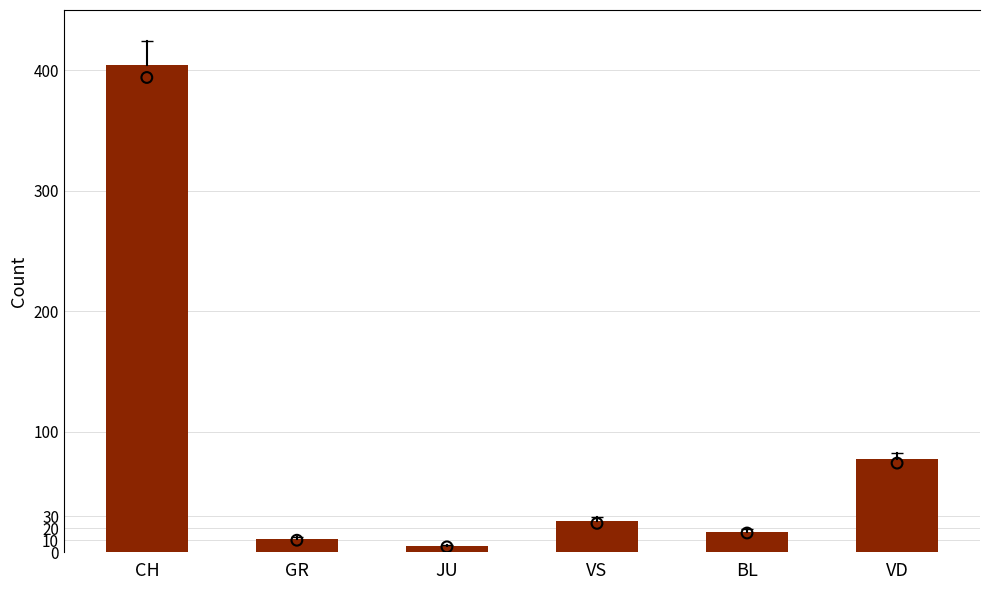

At how many categories does at least one series exceed 193?

1